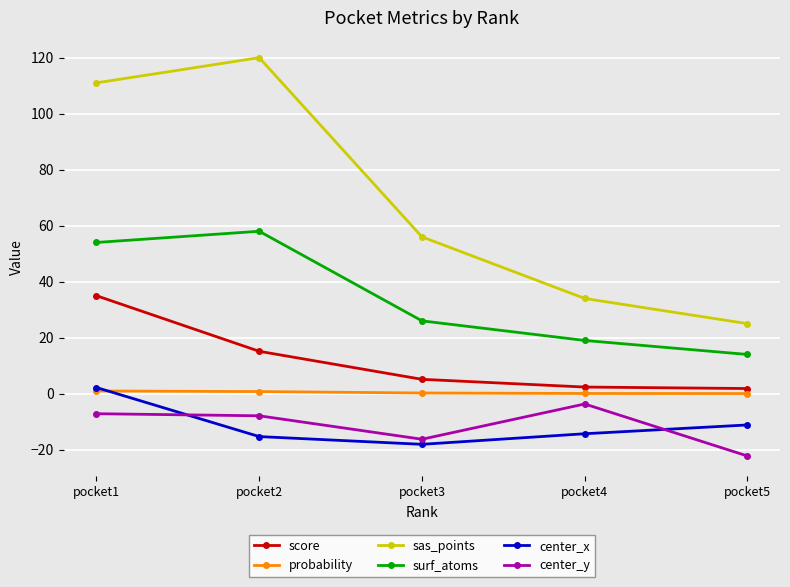

Which series has the largest total across all categories?

sas_points